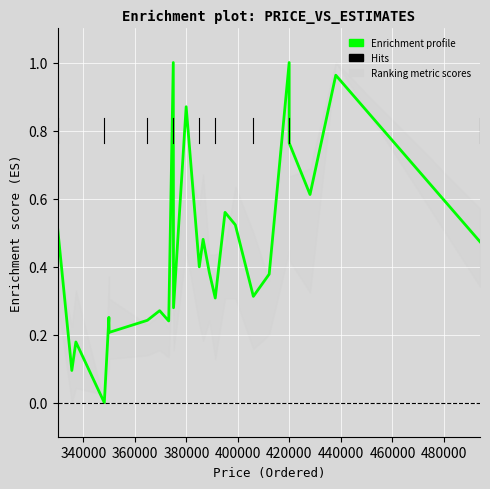

What is the maximum value shown in the chart?

1.0